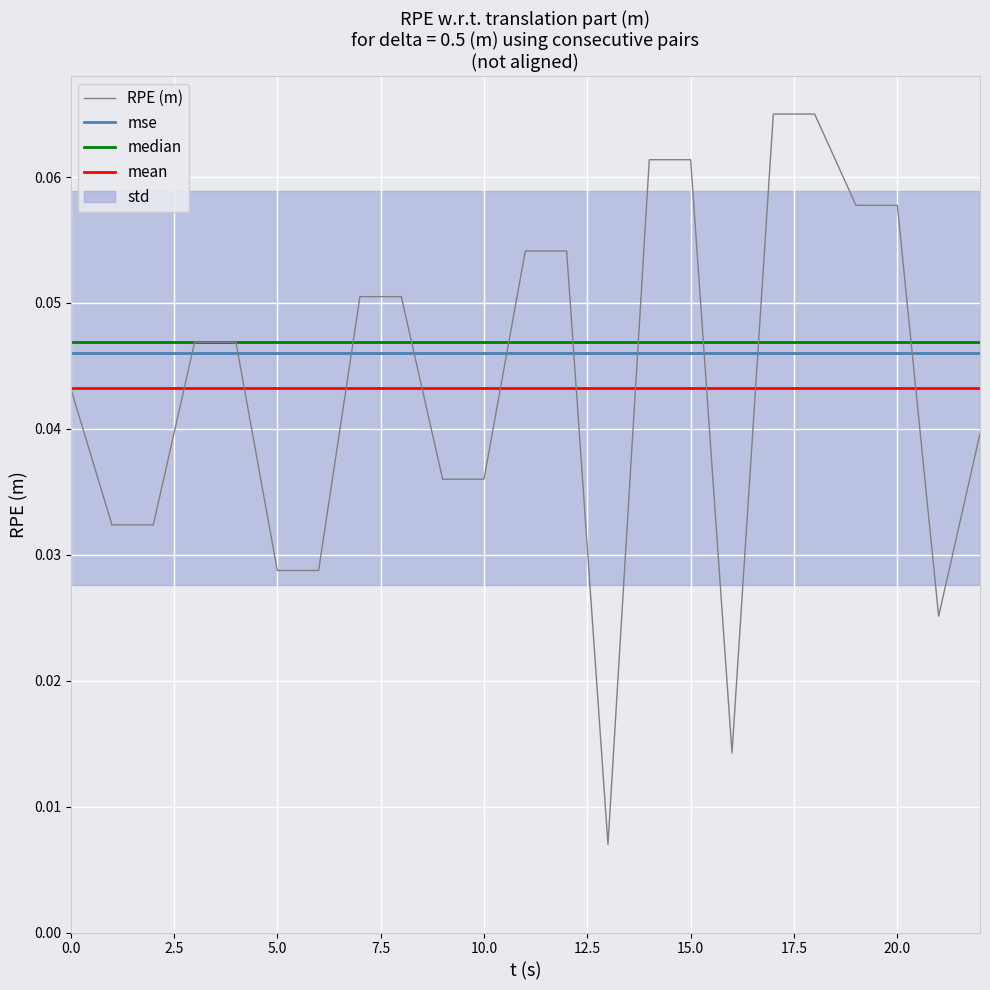

Reading right to left, what are all the values shown in this chart?

22=0.0	21=0.0	20=0.1	19=0.1	18=0.1	17=0.1	16=0.0	15=0.1	14=0.1	13=0.0	12=0.1	11=0.1	10=0.0	9=0.0	8=0.1	7=0.1	6=0.0	5=0.0	4=0.0	3=0.0	2=0.0	1=0.0	0=0.0